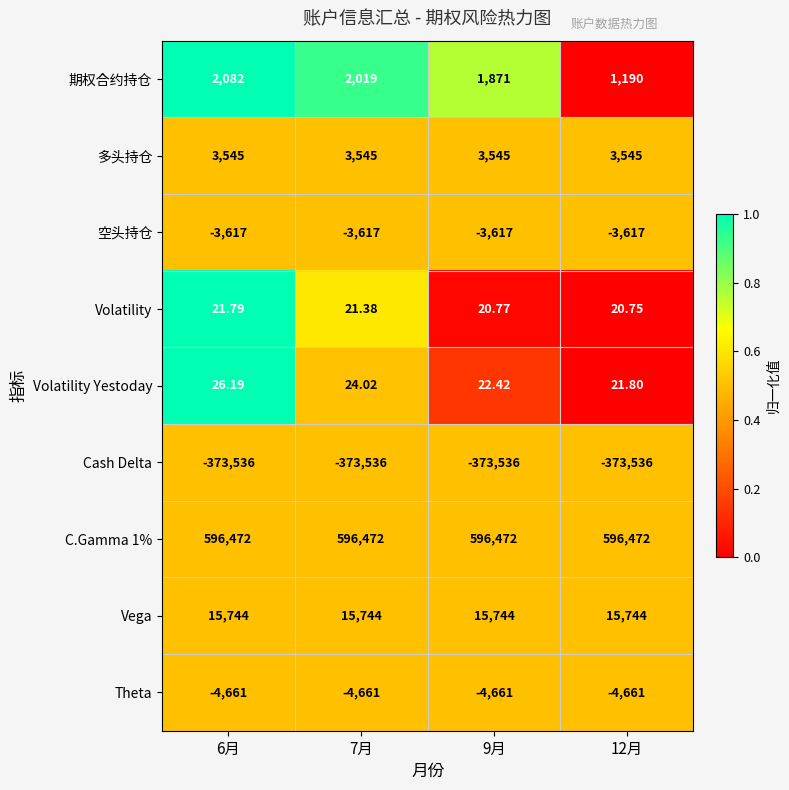

Is the value of Volatility Yestoday at 9月 greater than the value of 空头持仓 at 7月?

Yes